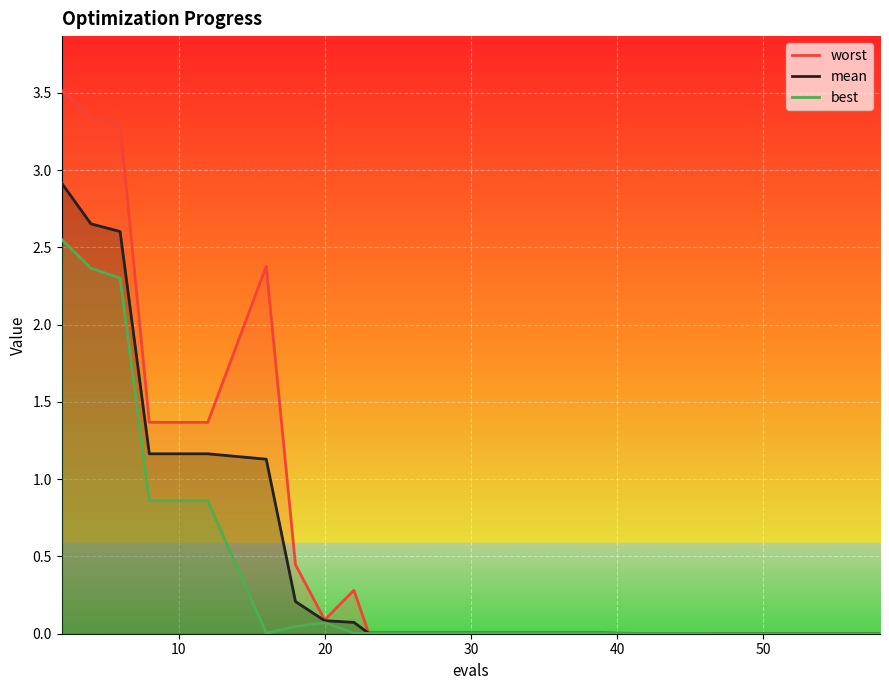

True or false: mean and worst cross at least once.

False